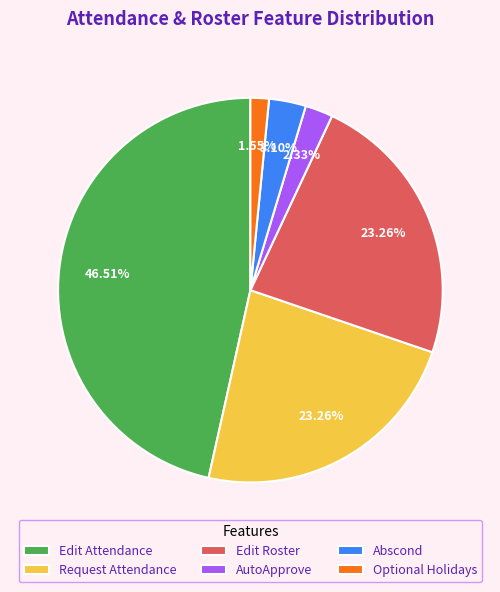

What percentage is NOT represented by Edit Roster?

76.7%